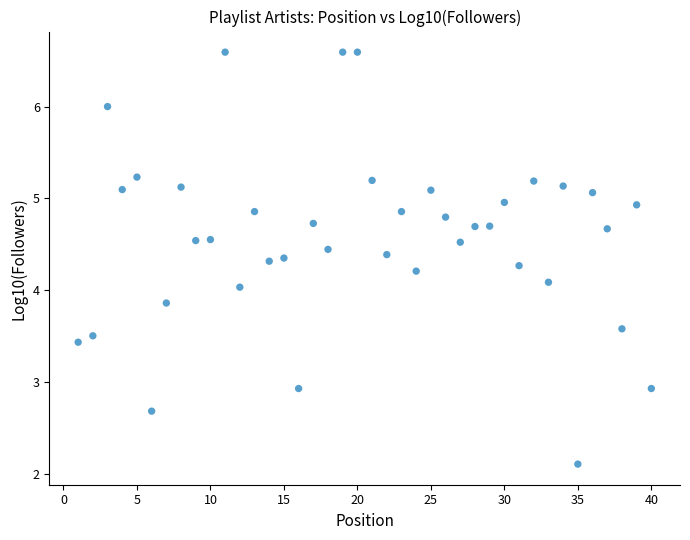

What is the range of X values (max minus min)?

39.0